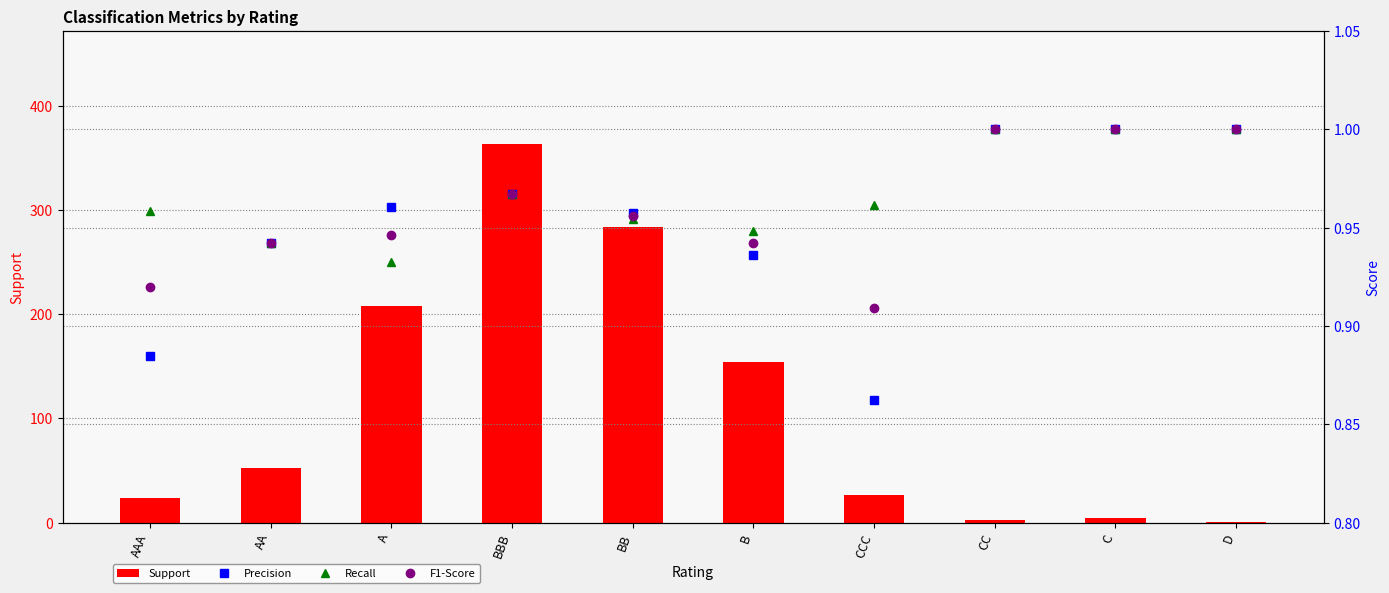

What is the difference between the Precision values at AA and AAA?

0.1